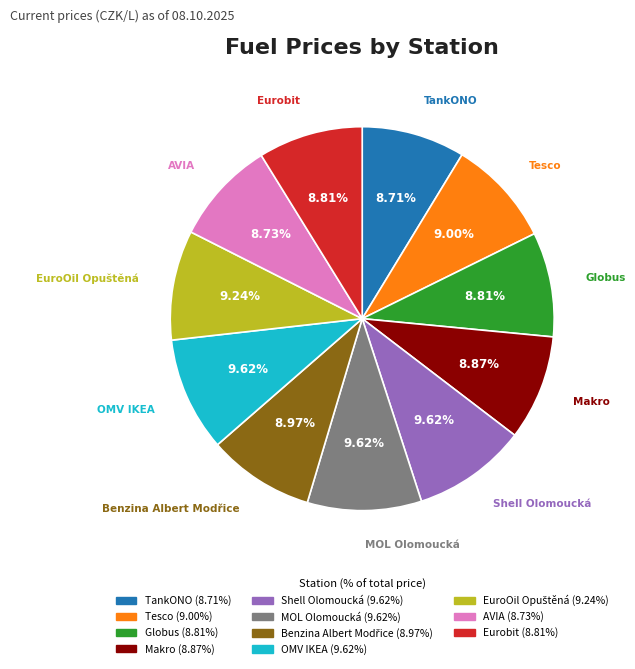

Which has a higher value, Shell Olomoucká or Eurobit?

Shell Olomoucká